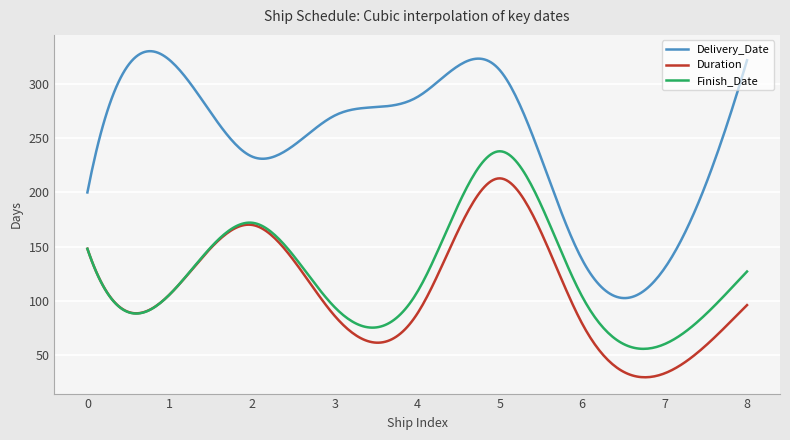

What is the maximum value for Delivery_Date?

330.4